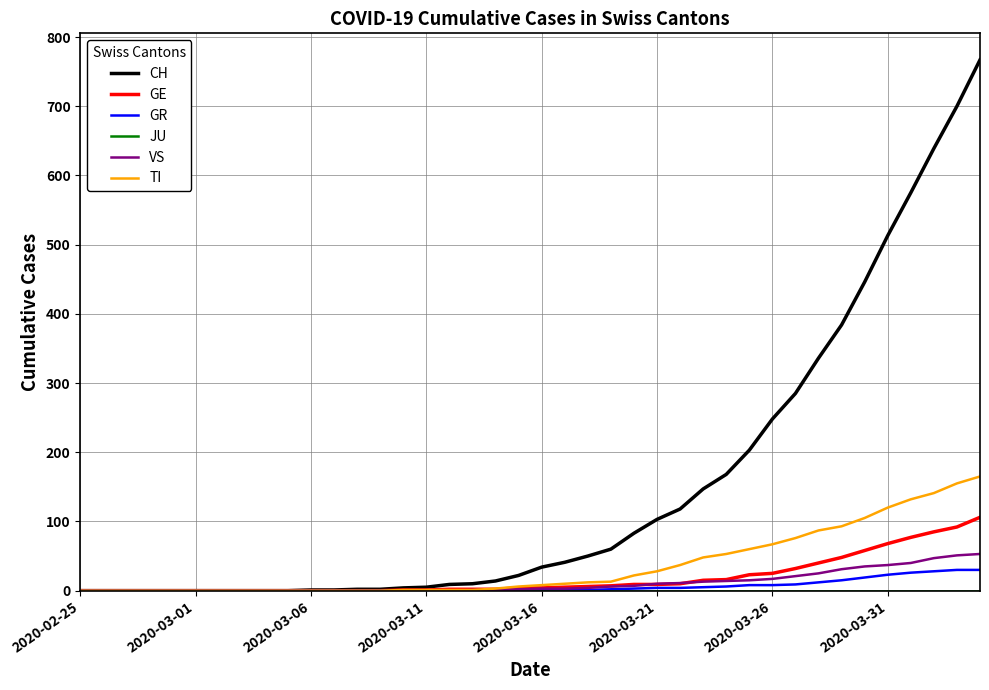

Does the chart have visible grid lines?

Yes